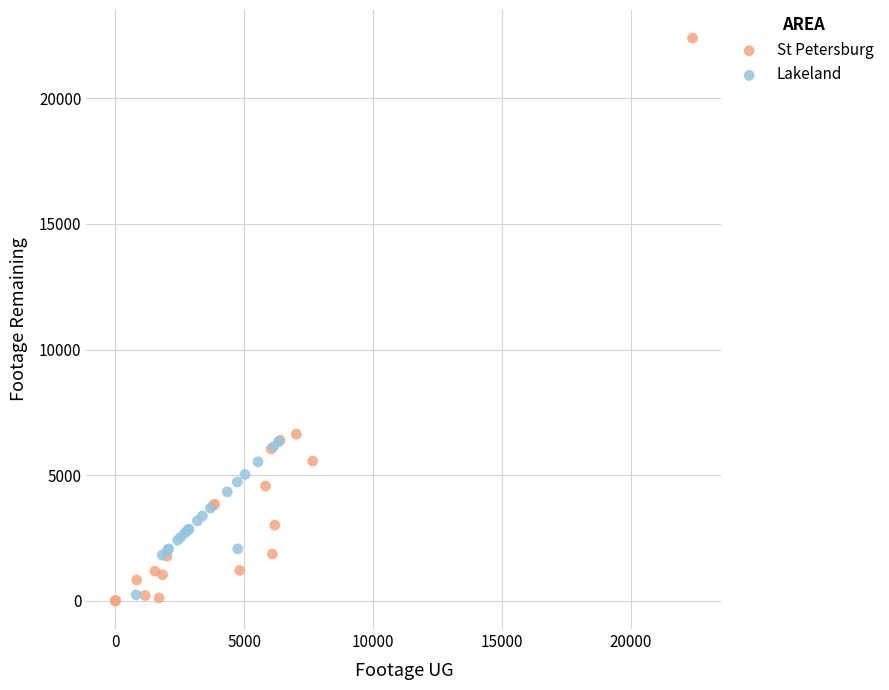

Which series reaches the maximum Y coordinate?

St Petersburg